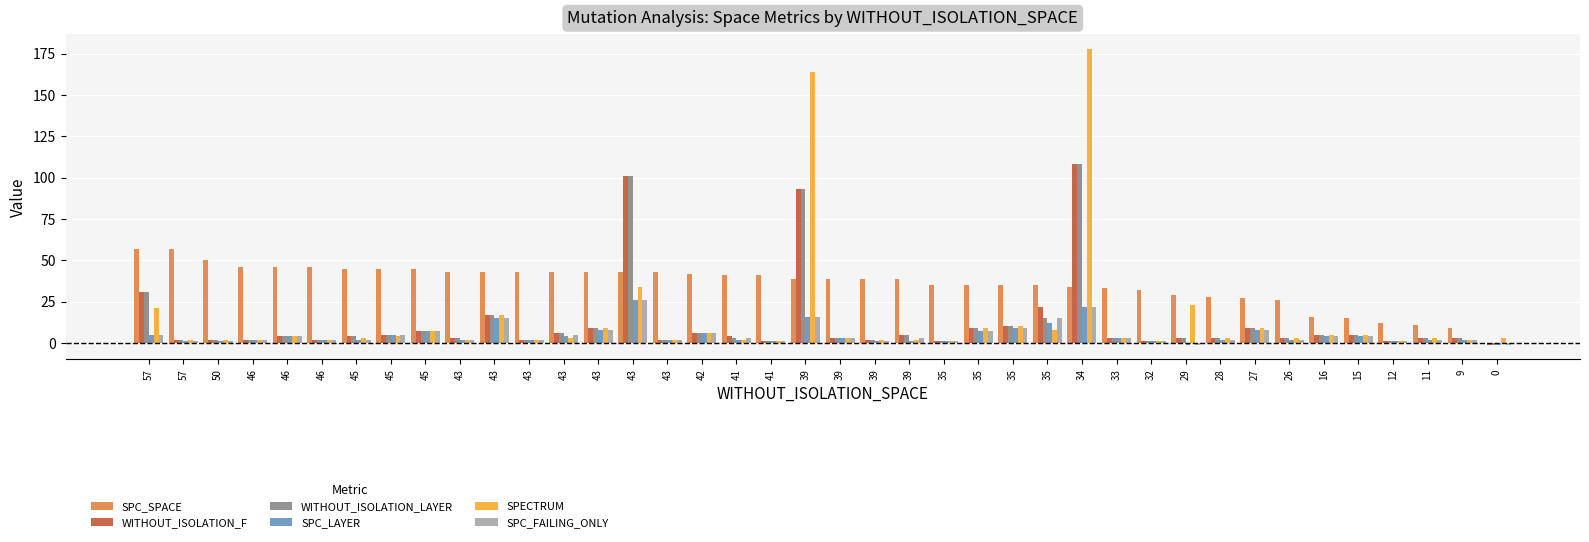

Which category has the highest value in the SPECTRUM series?

34